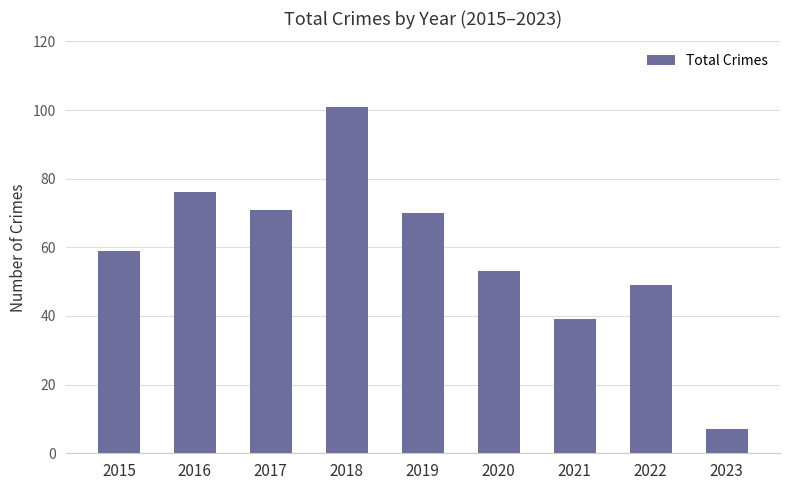

What is the change in value from 2019 to 2023?

-63